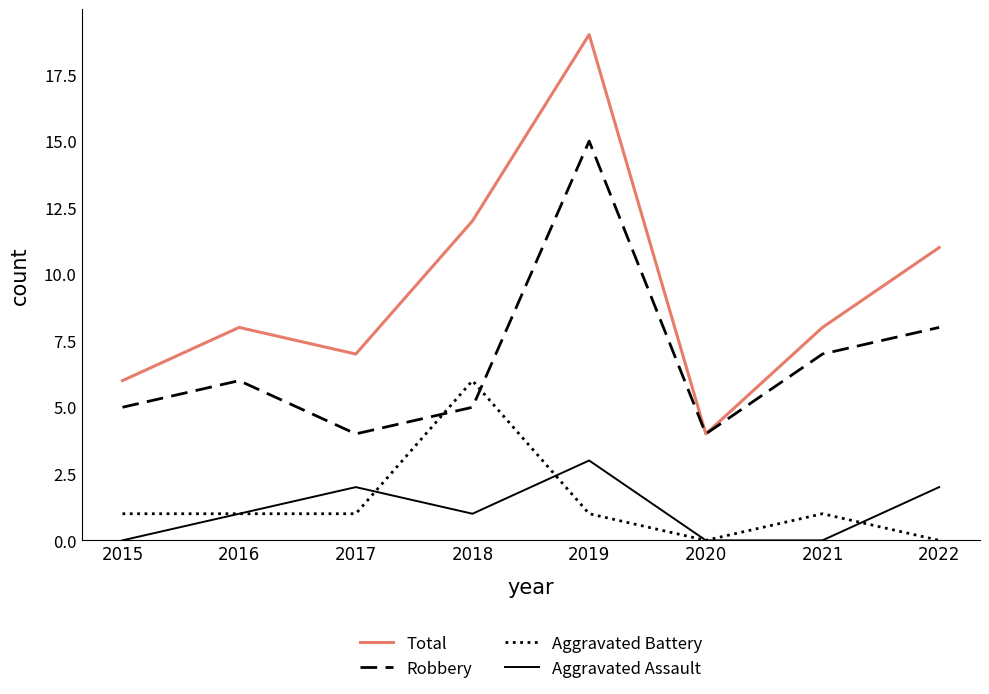

True or false: Total has more than 0 points higher than both neighbors.

True